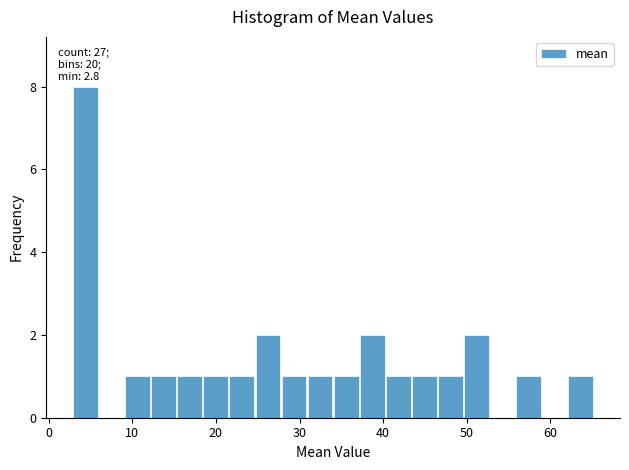

Read against the x-axis, roughly where is the centre of the tallest bar?

4